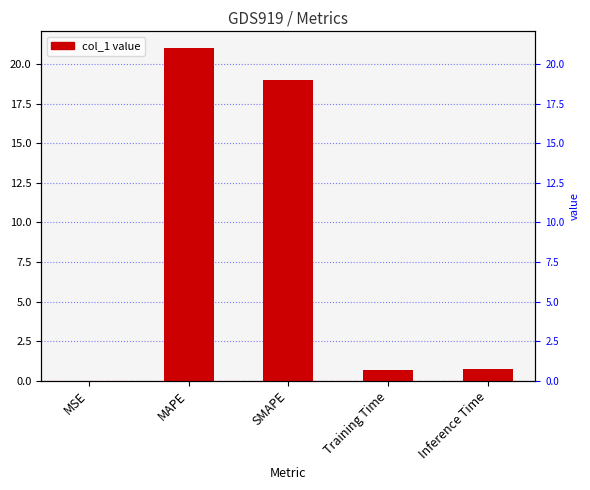

Reading left to right, transcribe all the data shown in this chart.

MSE=0.0	MAPE=21.0	SMAPE=19.0	Training Time=0.7	Inference Time=0.8